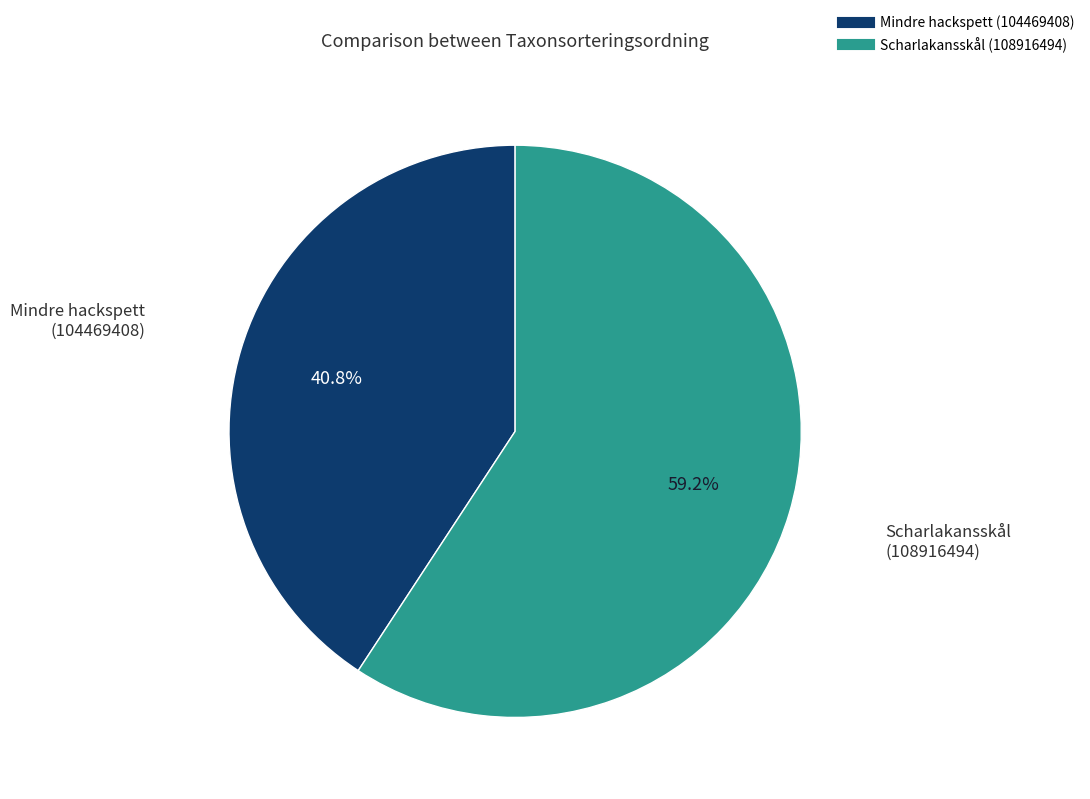

To the nearest percent, what is the difference between the Scharlakansskål (108916494) and Mindre hackspett (104469408) slice percentages?

18%